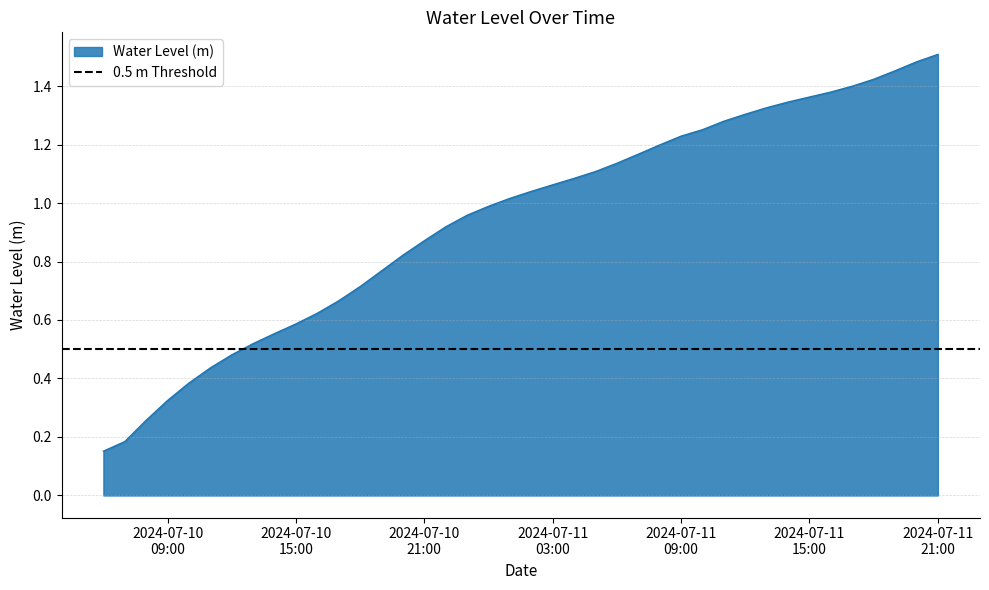

The value at 2024-07-10 09:00 is 0.3. True or false?

True